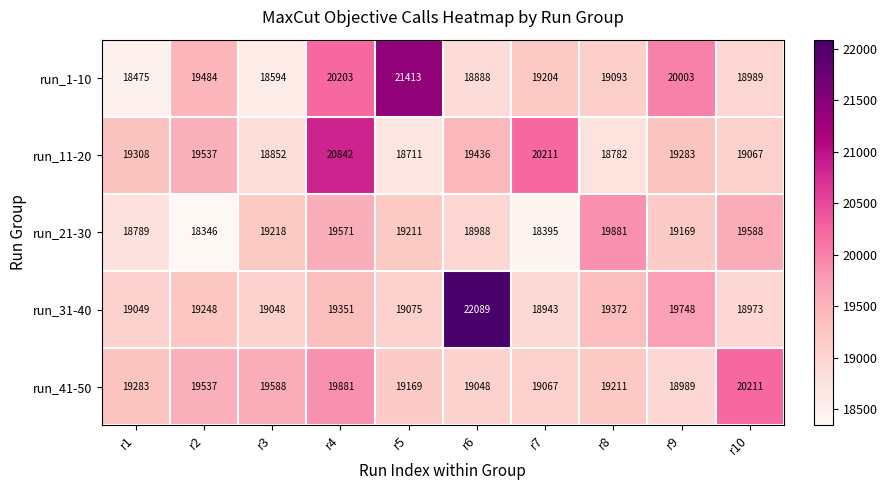

How many series are shown in this chart?

5